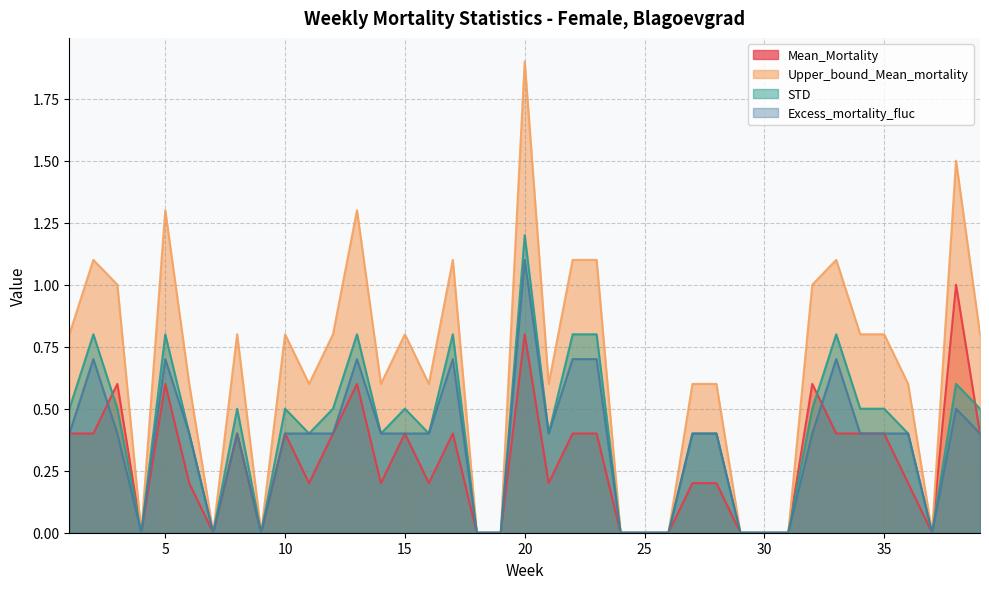

How many STD values are between 0 and 1?

38